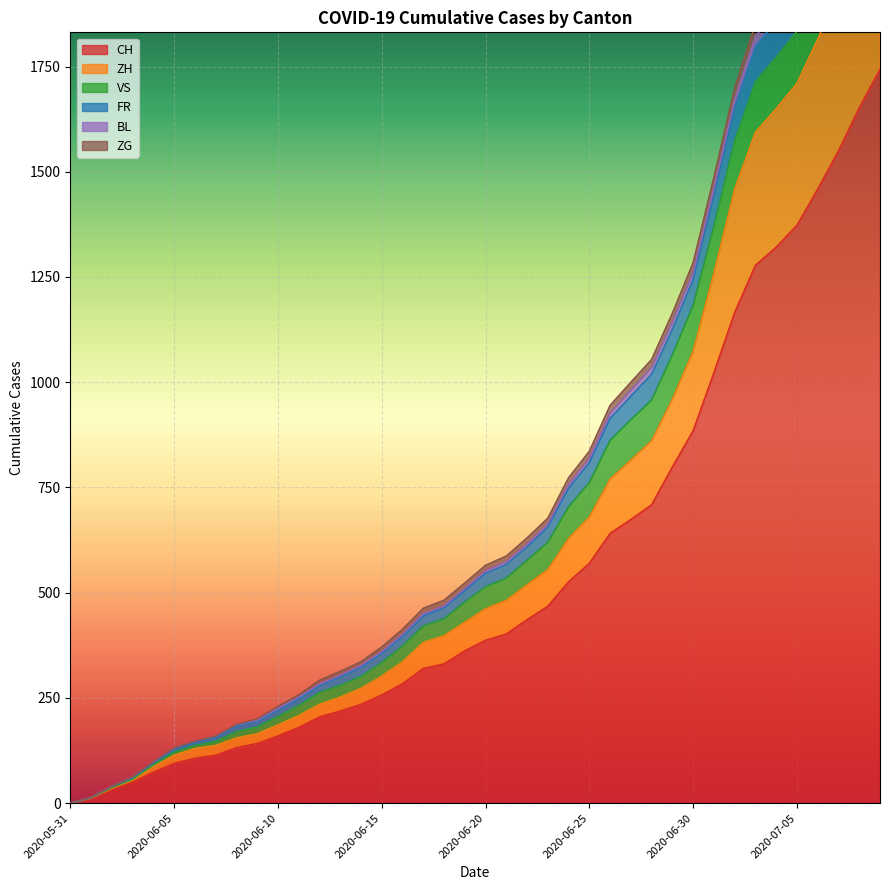

True or false: FR and ZG cross at least once.

False